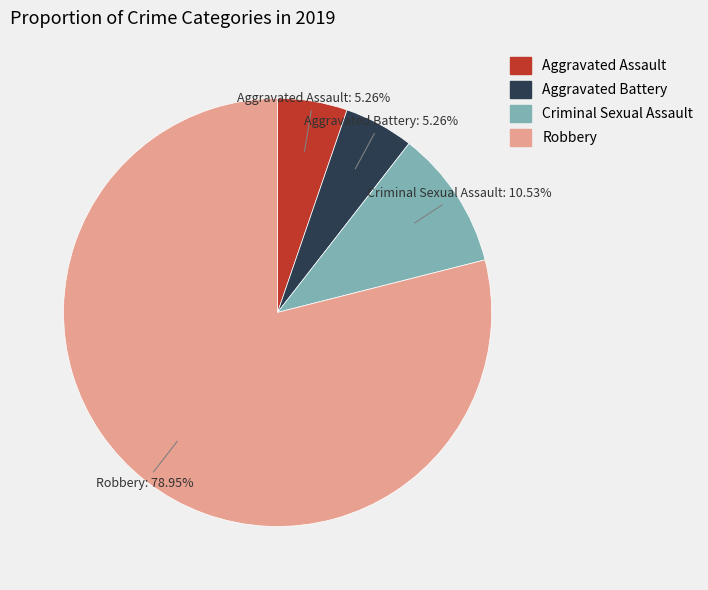

How many segments does this pie chart have?

4